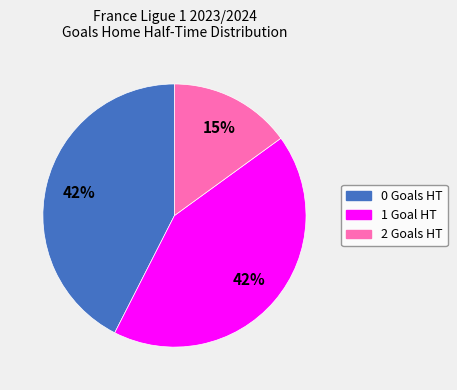

Does 1 represent more than half of the total?

No